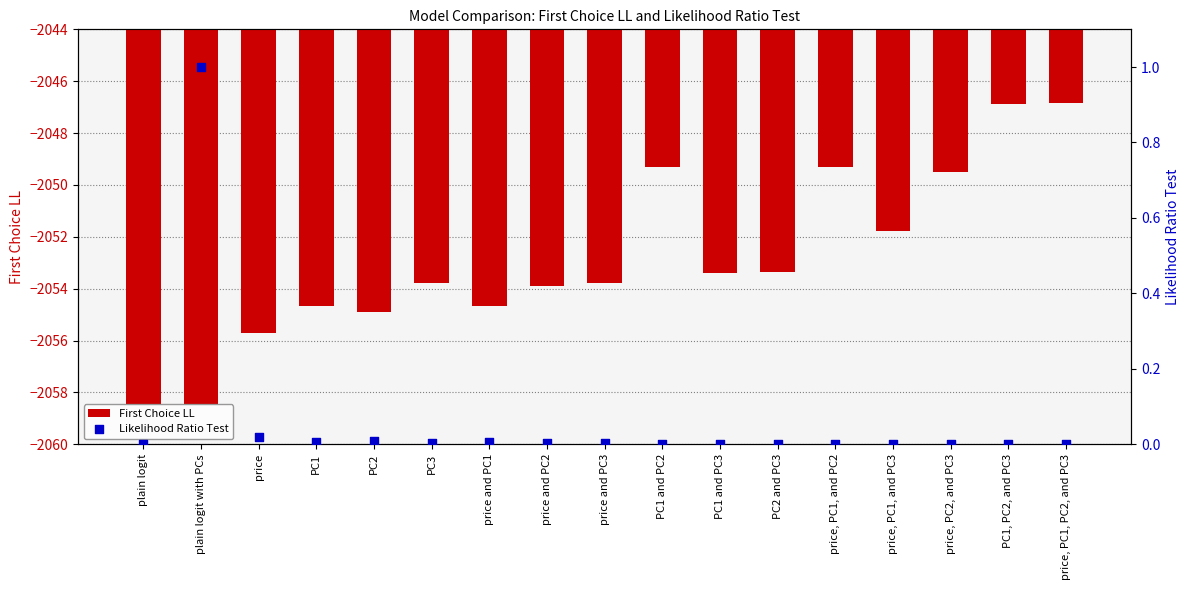

What are all the series names shown in the legend?

First Choice LL, Likelihood Ratio Test